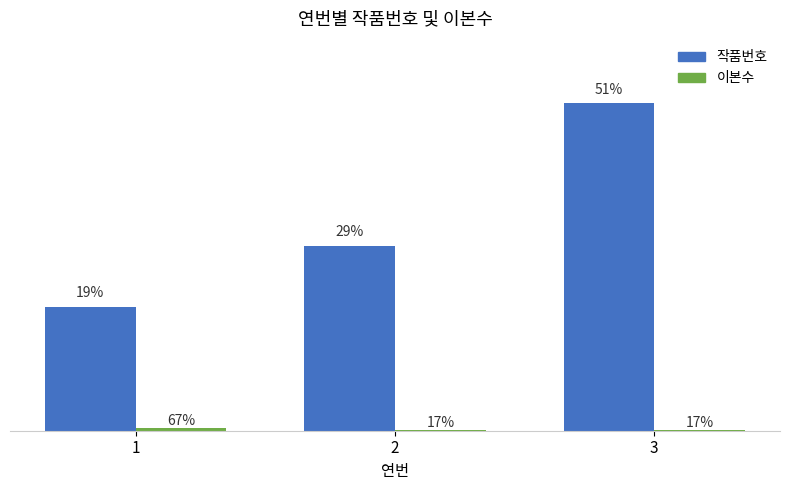

Are the bars grouped side by side (vs. stacked)?

Yes